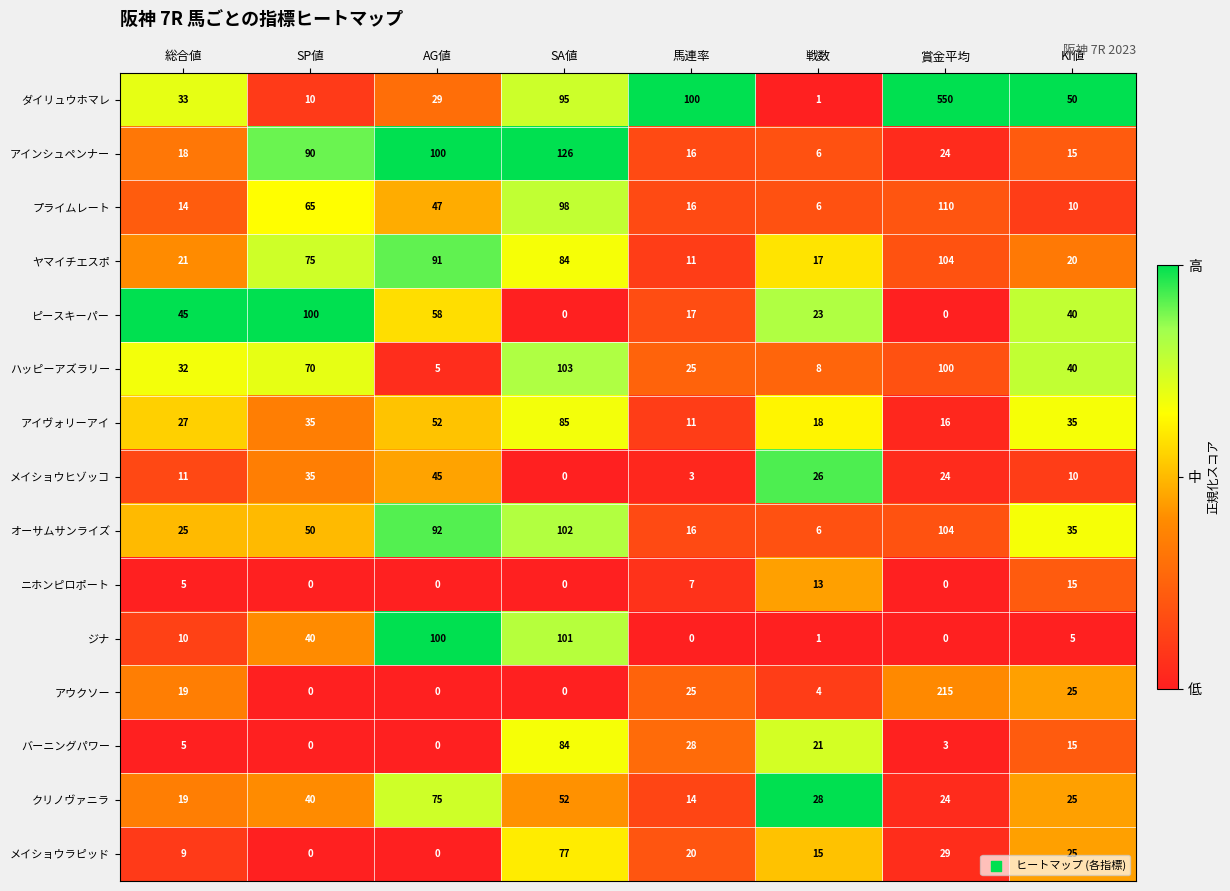

What is the approximate value of ダイリュウホマレ at SA値?

95